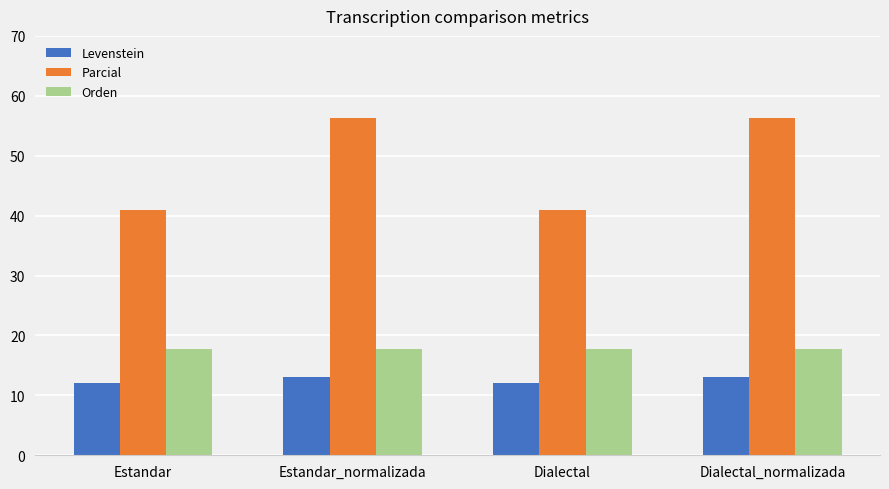

Which series changed the most between Estandar and Estandar_normalizada?

Parcial